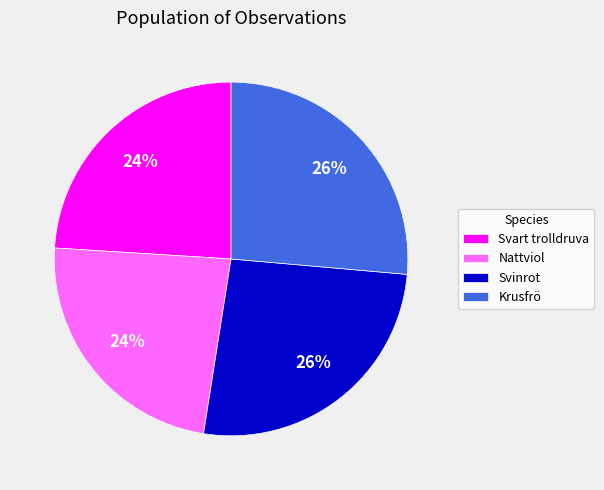

To the nearest percent, what percentage of the pie is Krusfrö?

26%